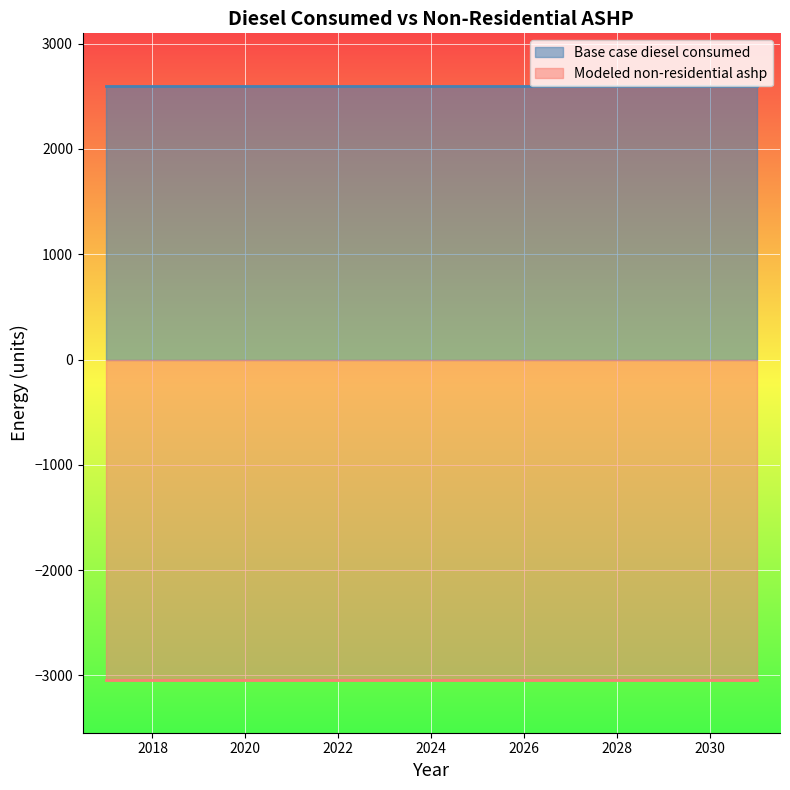

Which series changed the most between 2026 and 2030?

Base case diesel consumed